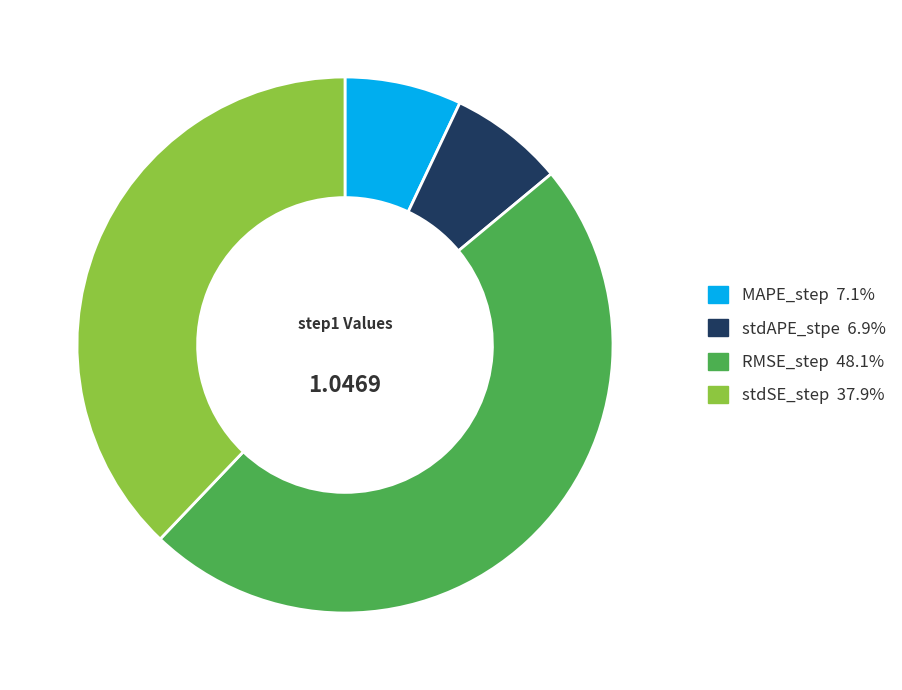

Between stdSE_step and RMSE_step, which is larger?

RMSE_step